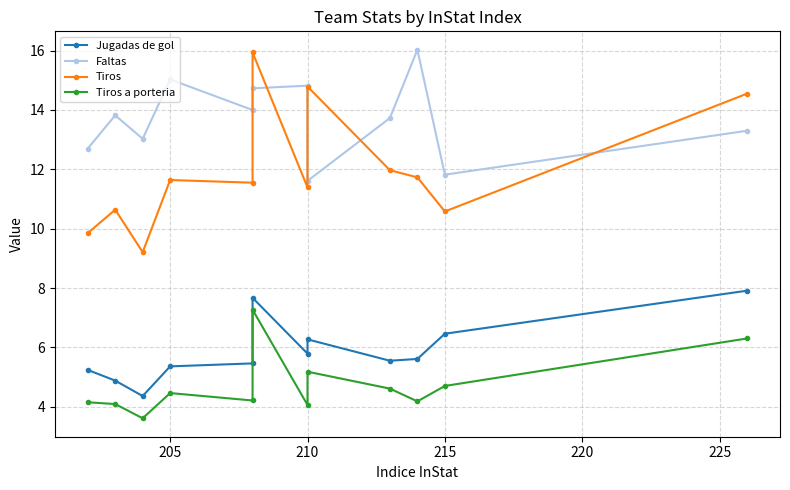

True or false: Tiros a porteria and Faltas intersect in this chart.

False